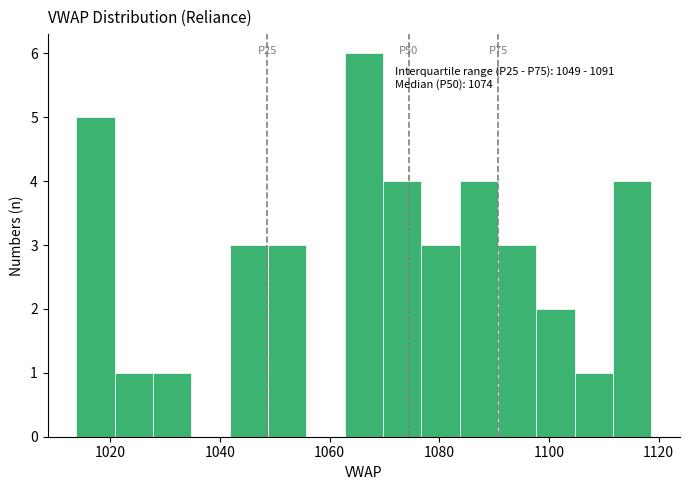

Read against the x-axis, roughly where is the centre of the tallest bar?

1066